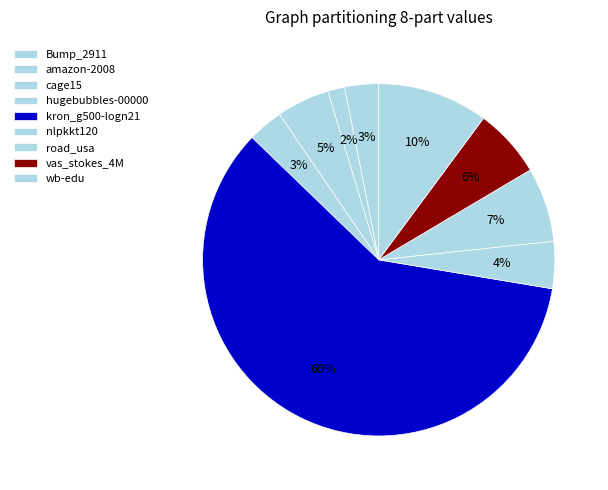

What percentage is the vas_stokes_4M slice, to the nearest percent?

6%